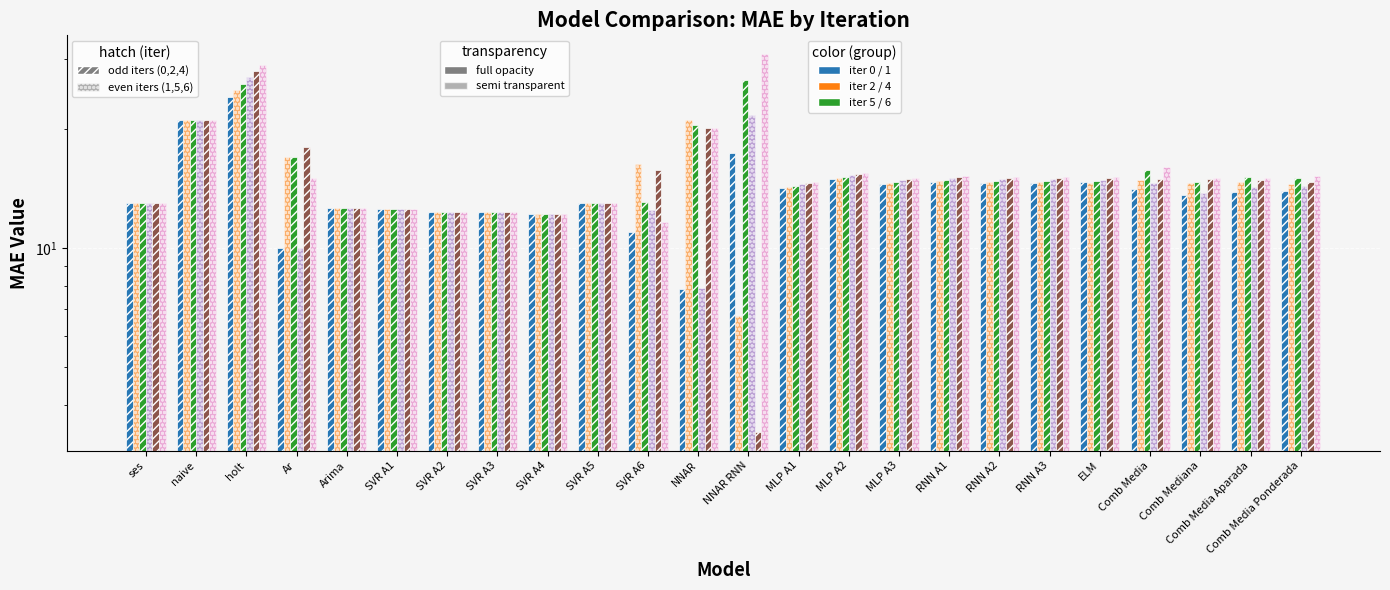

Does the chart contain any negative values?

No